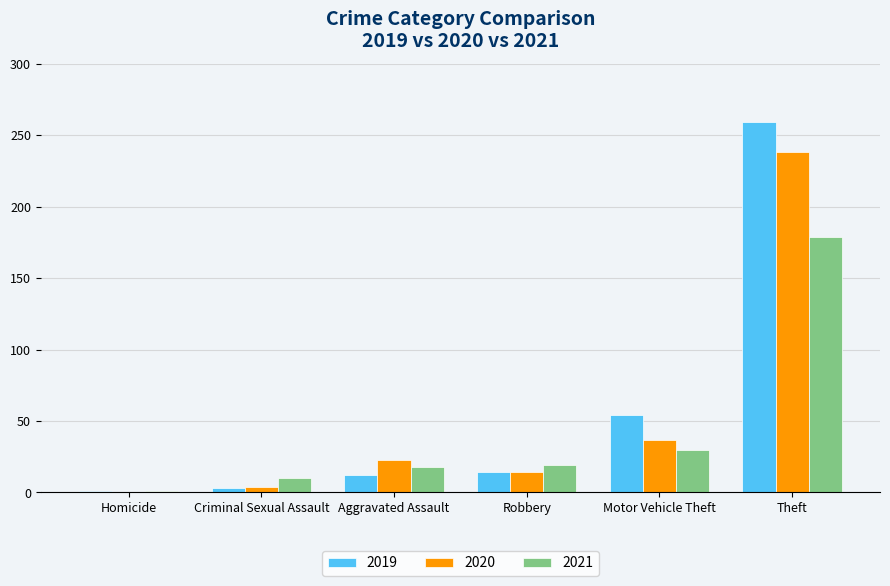

Where is 2021 nearest to the value 90?

Motor Vehicle Theft